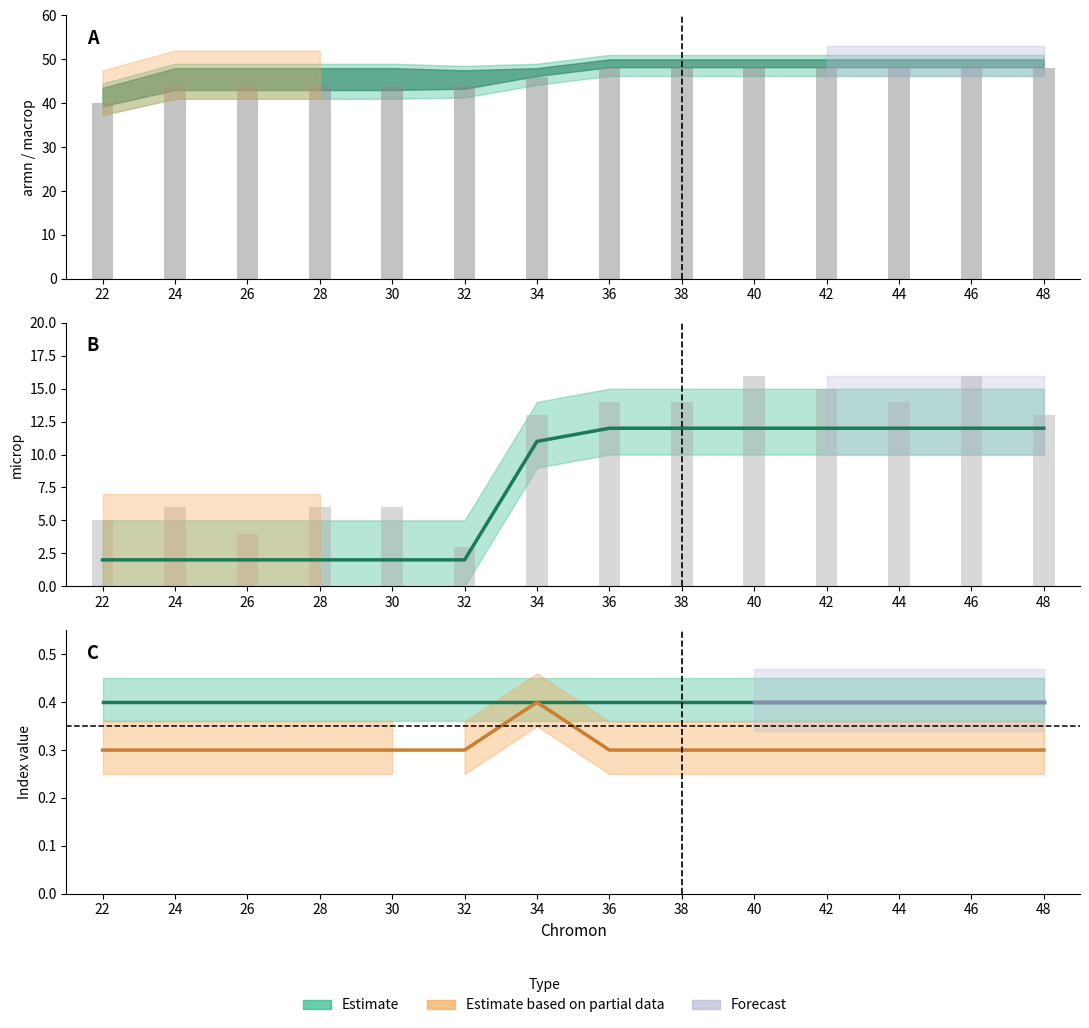

How many values are below 12?

7